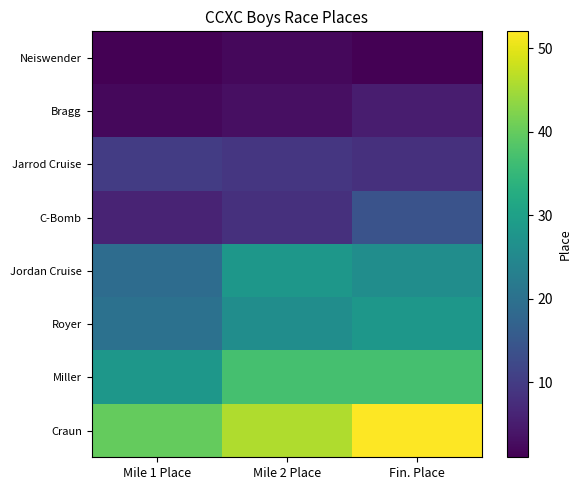

Reading left to right, extract all data points from this chart.

Neiswender: Mile 1 Place=1	Mile 2 Place=2	Fin. Place=1
Bragg: Mile 1 Place=2	Mile 2 Place=3	Fin. Place=5
Jarrod Cruise: Mile 1 Place=10	Mile 2 Place=9	Fin. Place=8
C-Bomb: Mile 1 Place=6	Mile 2 Place=8	Fin. Place=14
Jordan Cruise: Mile 1 Place=19	Mile 2 Place=28	Fin. Place=26
Royer: Mile 1 Place=20	Mile 2 Place=26	Fin. Place=28
Miller: Mile 1 Place=28	Mile 2 Place=37	Fin. Place=37
Craun: Mile 1 Place=40	Mile 2 Place=46	Fin. Place=52